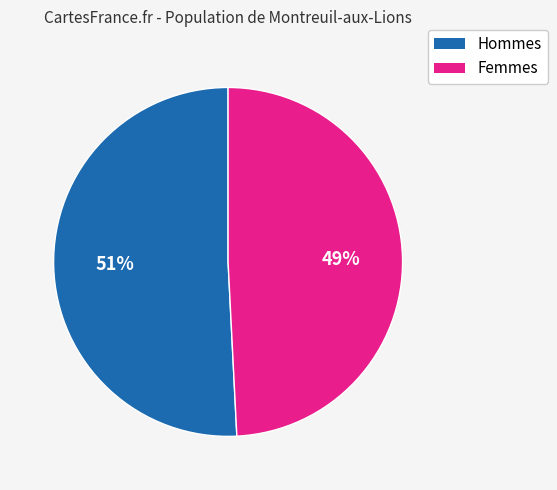

To the nearest percent, what is the difference between the largest and smallest slice percentages?

2%